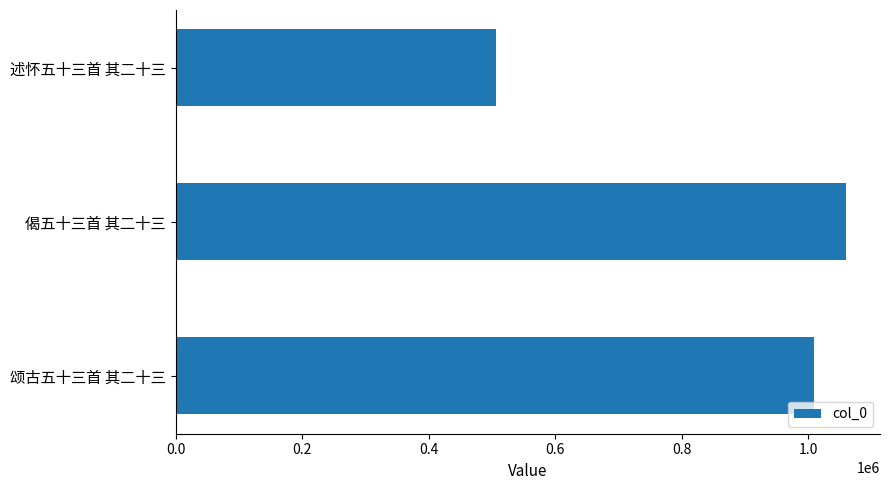

Reading bottom to top, list all the values displayed in this chart.

颂古五十三首 其二十三=1009749	偈五十三首 其二十三=1060336	述怀五十三首 其二十三=506091